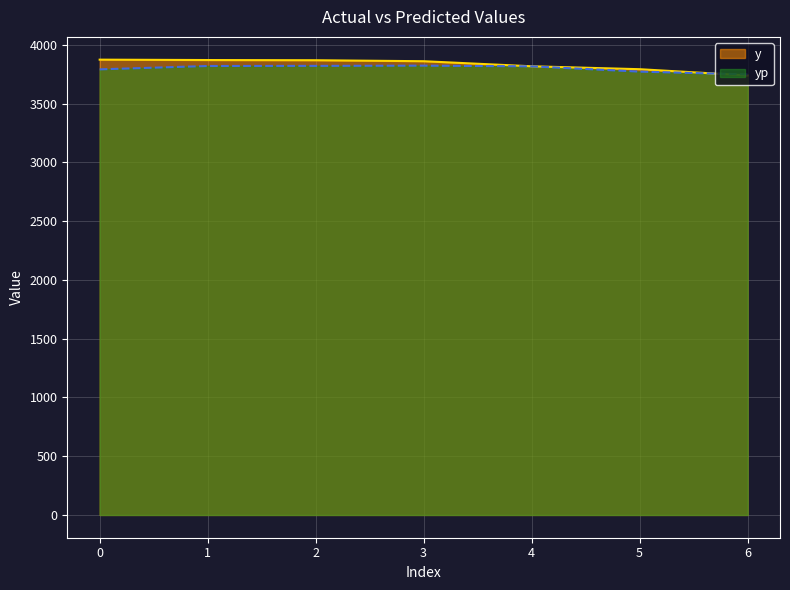

What is the value of the yp point at the 6th from the left?

3771.2